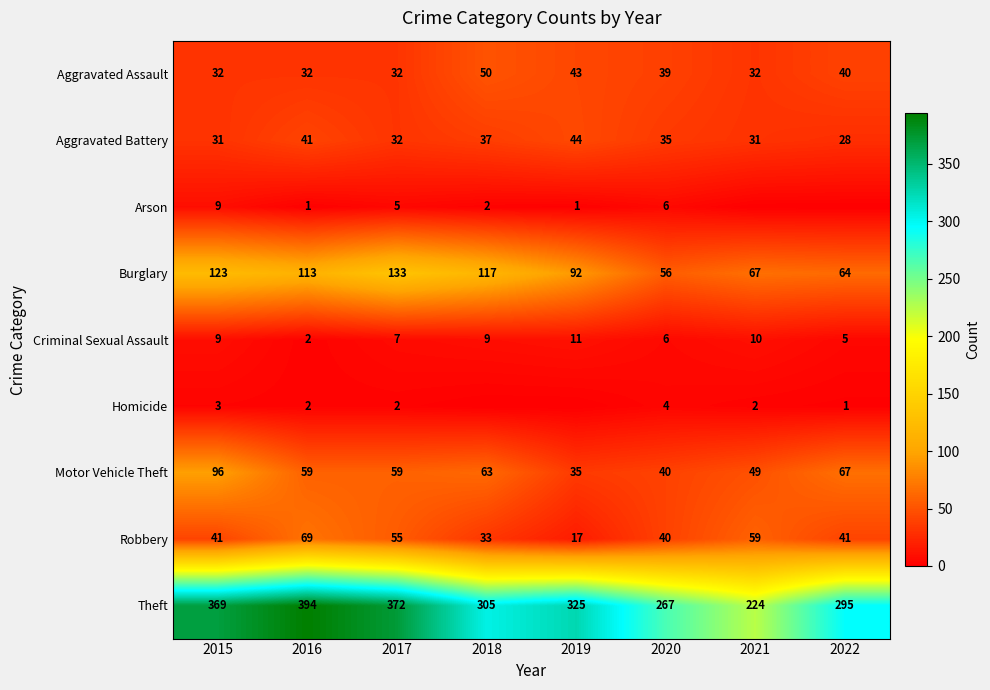

What is the greatest value displayed?

394